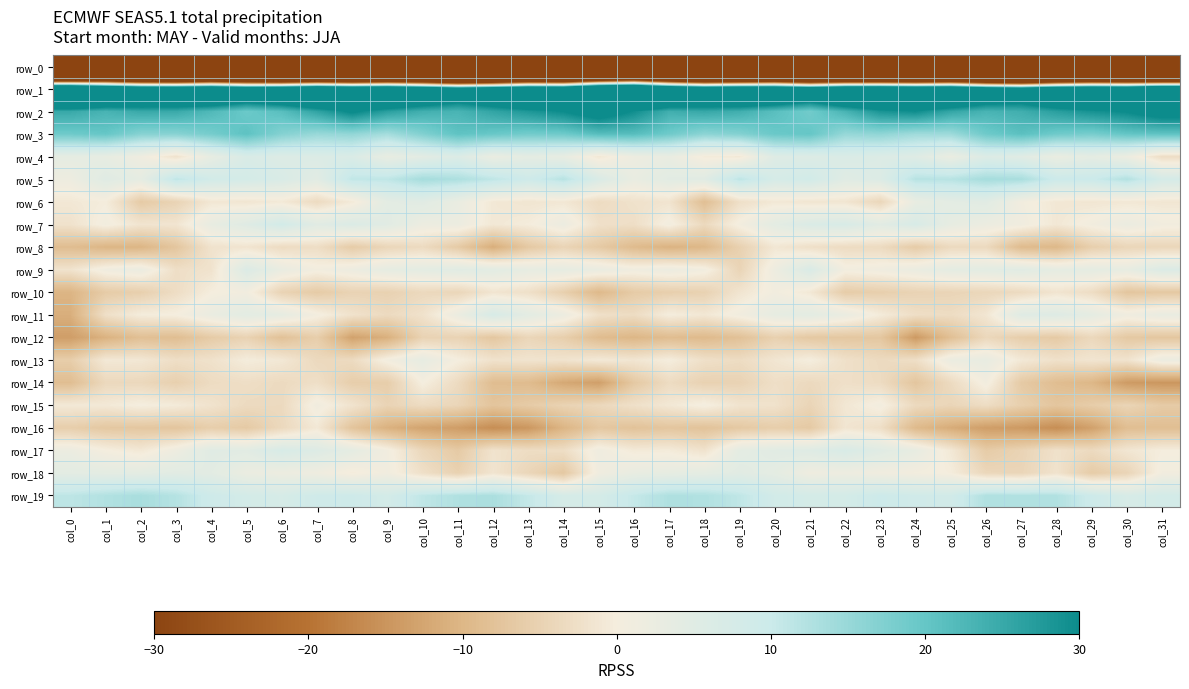

At which label does row_9 reach its minimum?

col_19